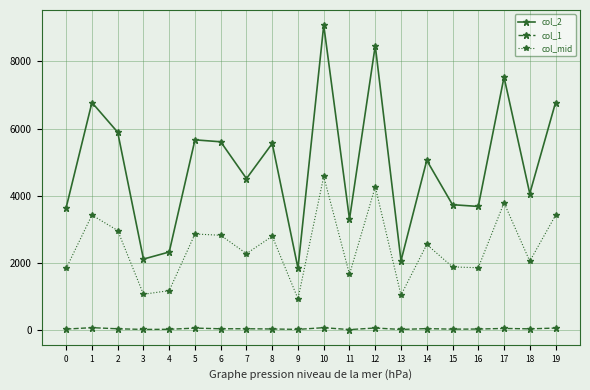

Rank the series at 4 from highest to lowest value.

col_2, col_mid, col_1